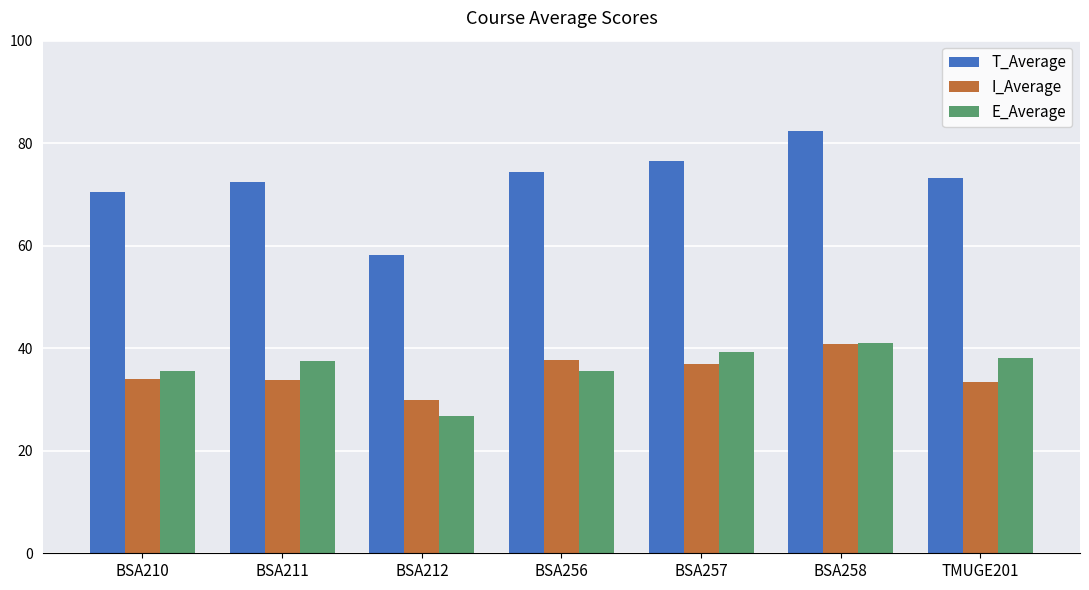

True or false: I_Average has a value of 33.4 at TMUGE201.

True